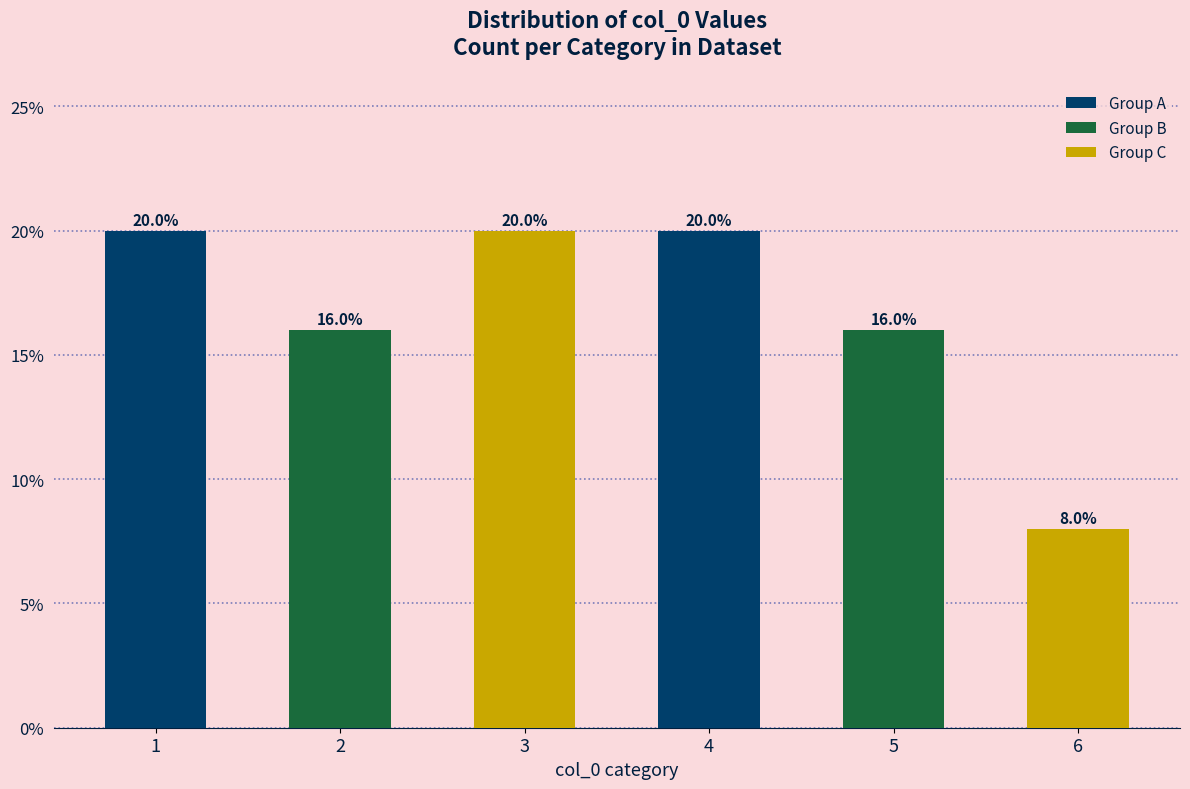

How many data points are less than 20?

3